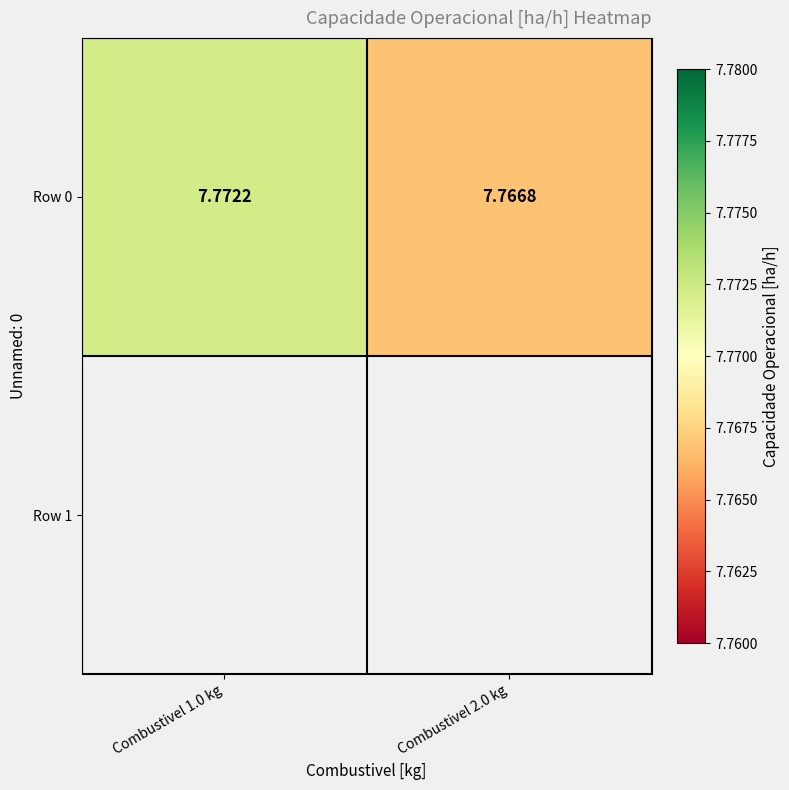

What is the sum of the values at Combustivel 2.0 kg and Combustivel 1.0 kg?

15.5